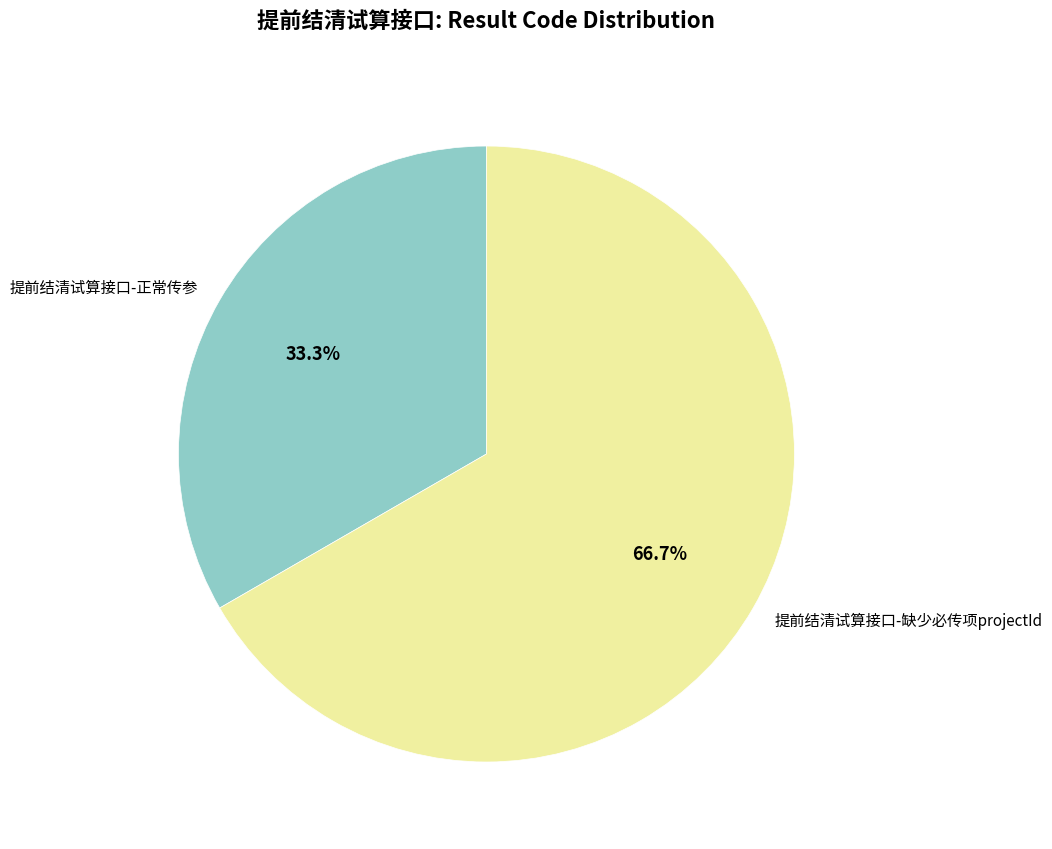

To the nearest percent, what percentage of the pie is 提前结清试算接口-正常传参?

33%